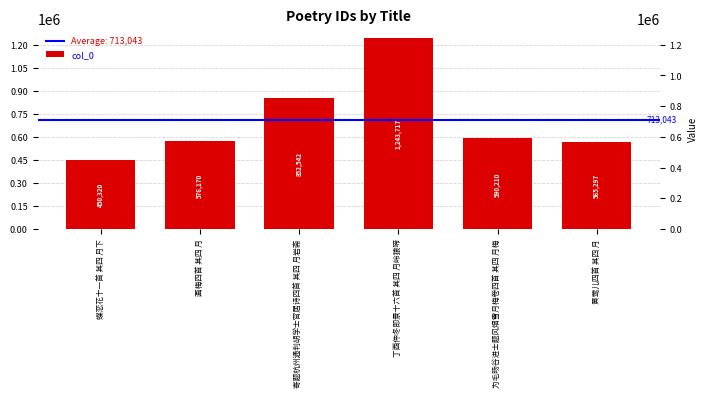

Does the chart contain stacked bars?

No